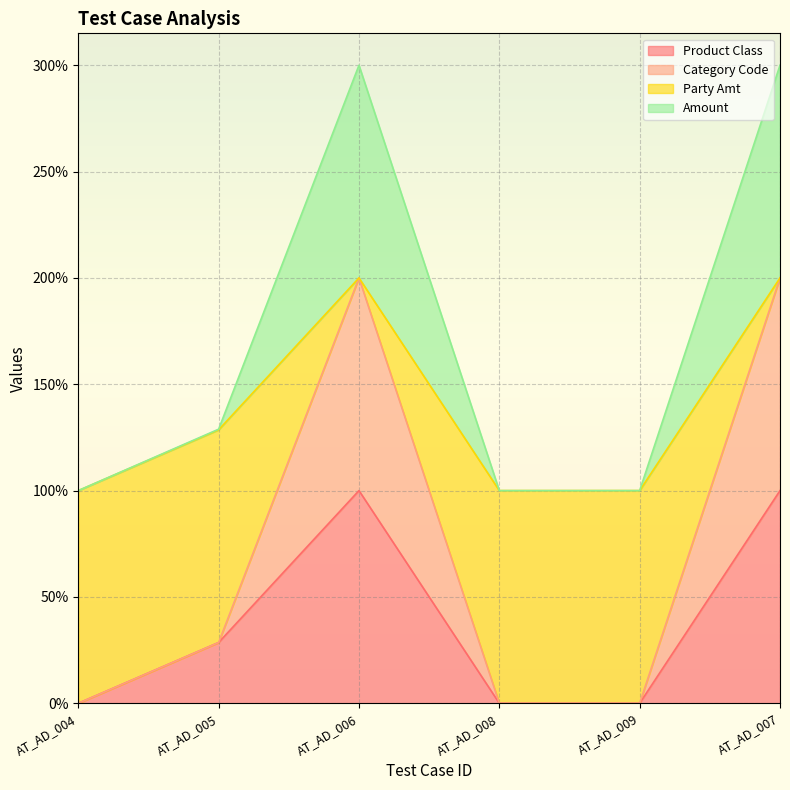

How many Amount values are between 0 and 200?

6